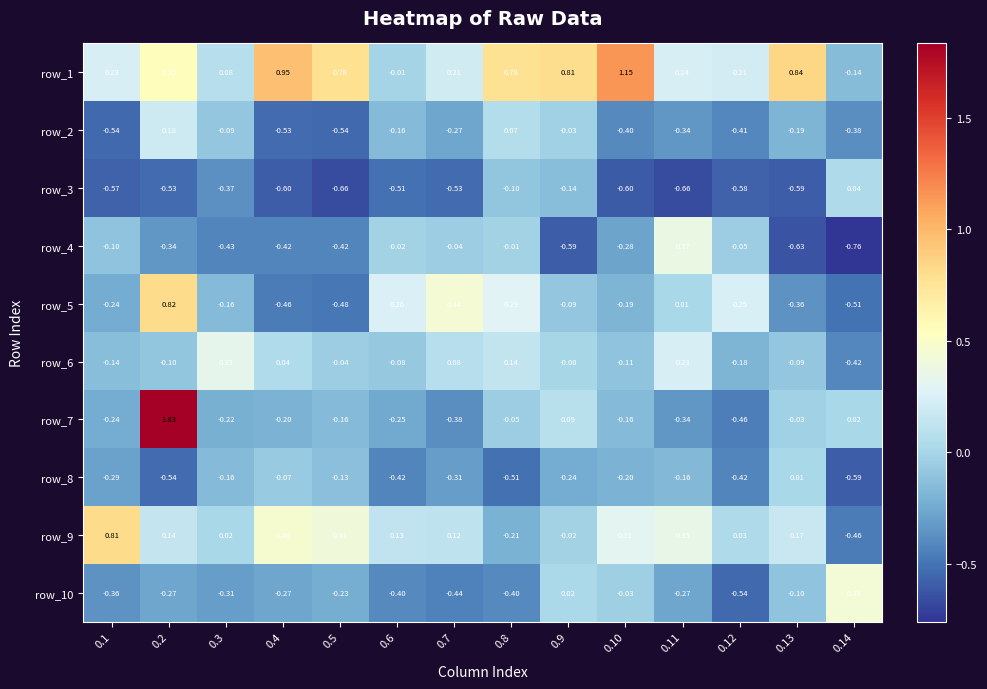

How many values in the row_5 series are below 0?

8